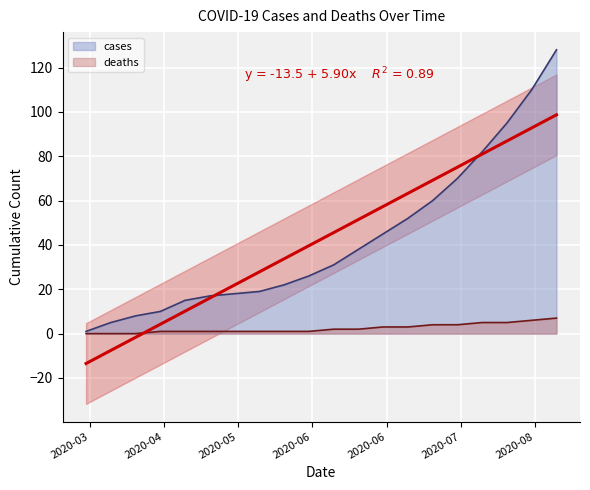

Between 2020-05-04 and 2020-05-11, which series saw the biggest shift?

cases